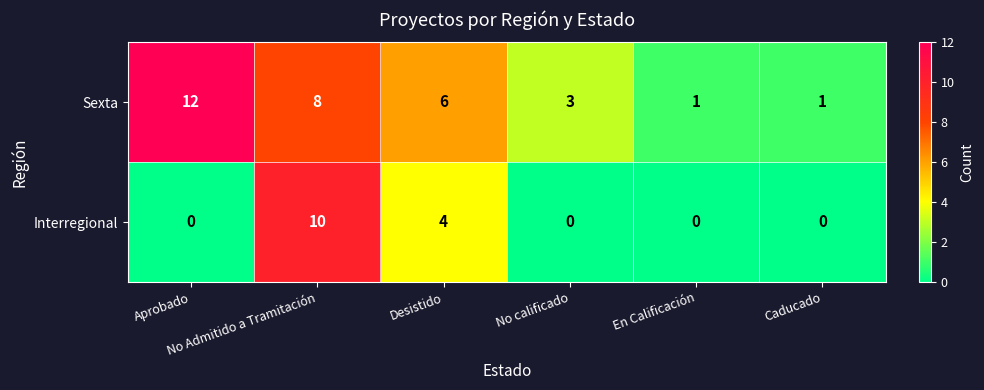

Which series has the largest range (max minus min)?

Sexta